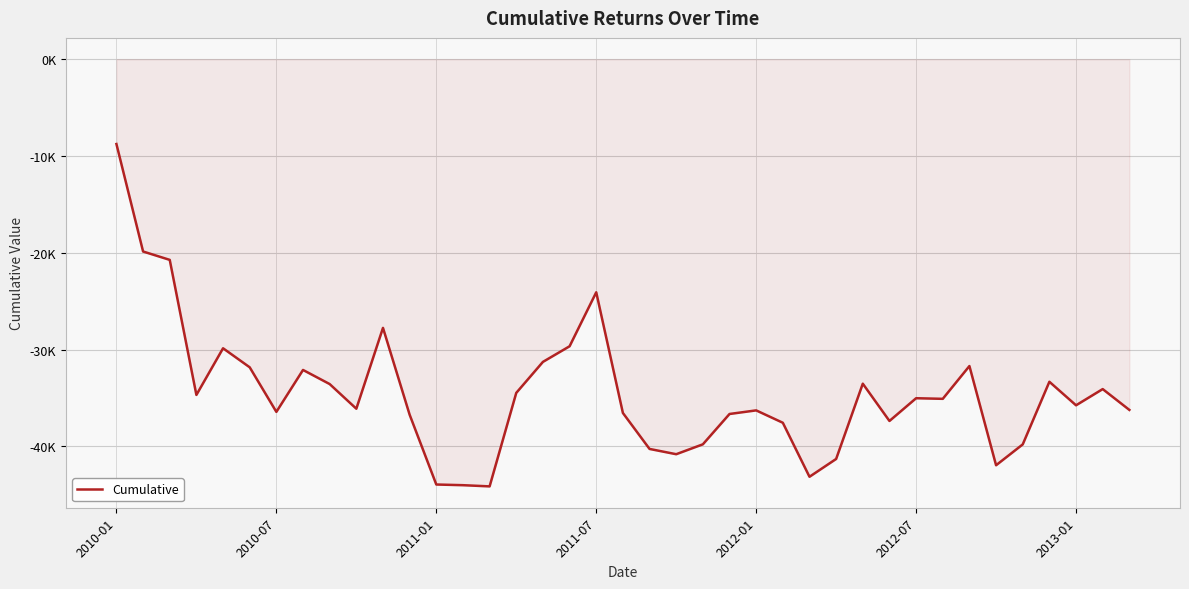

Reading left to right, what are all the values shown in this chart?

-8756.5	-19859.8	-20724.8	-34677.0	-29856.0	-31823.1	-36427.4	-32096.5	-33554.2	-36101.0	-27749.8	-36720.7	-43930.2	-44000.1	-44123.5	-34464.1	-31263.1	-29650.3	-24073.6	-36539.6	-40255.4	-40800.3	-39778.3	-36645.0	-36272.3	-37551.0	-43131.0	-41290.8	-33514.9	-37366.3	-35016.6	-35079.6	-31691.9	-41940.4	-39786.2	-33316.4	-35747.7	-34072.7	-36224.1